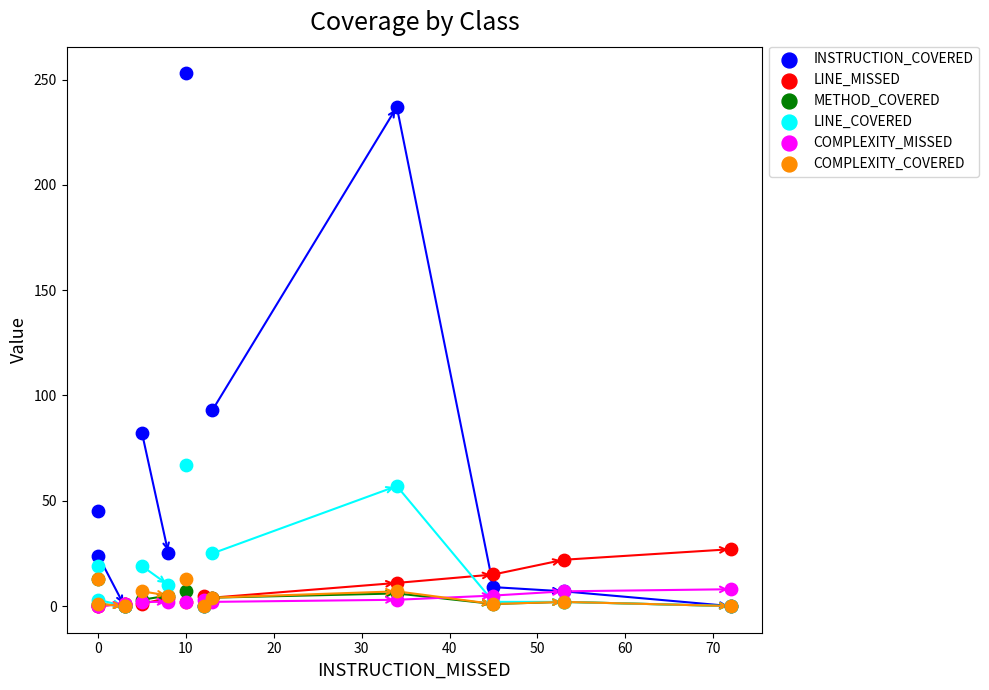

Which series contains the highest Y value?

INSTRUCTION_COVERED